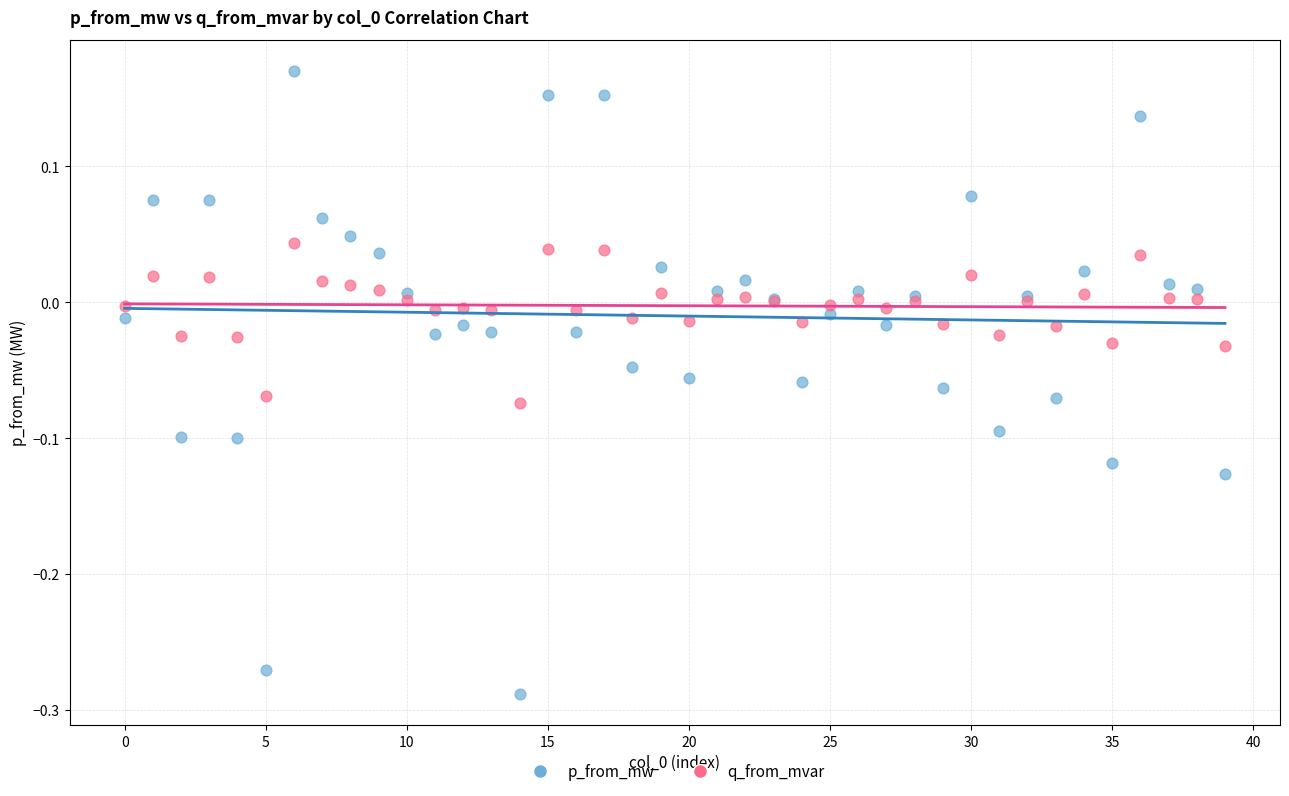

Which series has the largest Y range (max minus min)?

p_from_mw